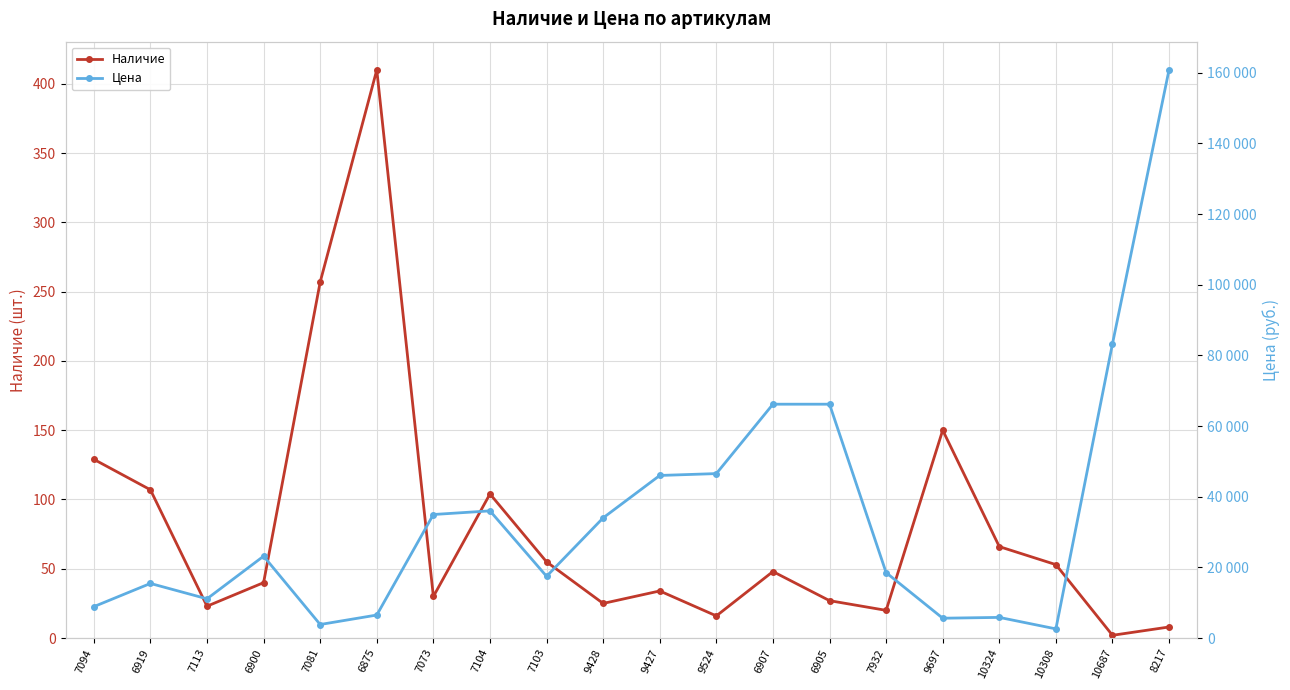

Which category has the highest value across all series?

8217